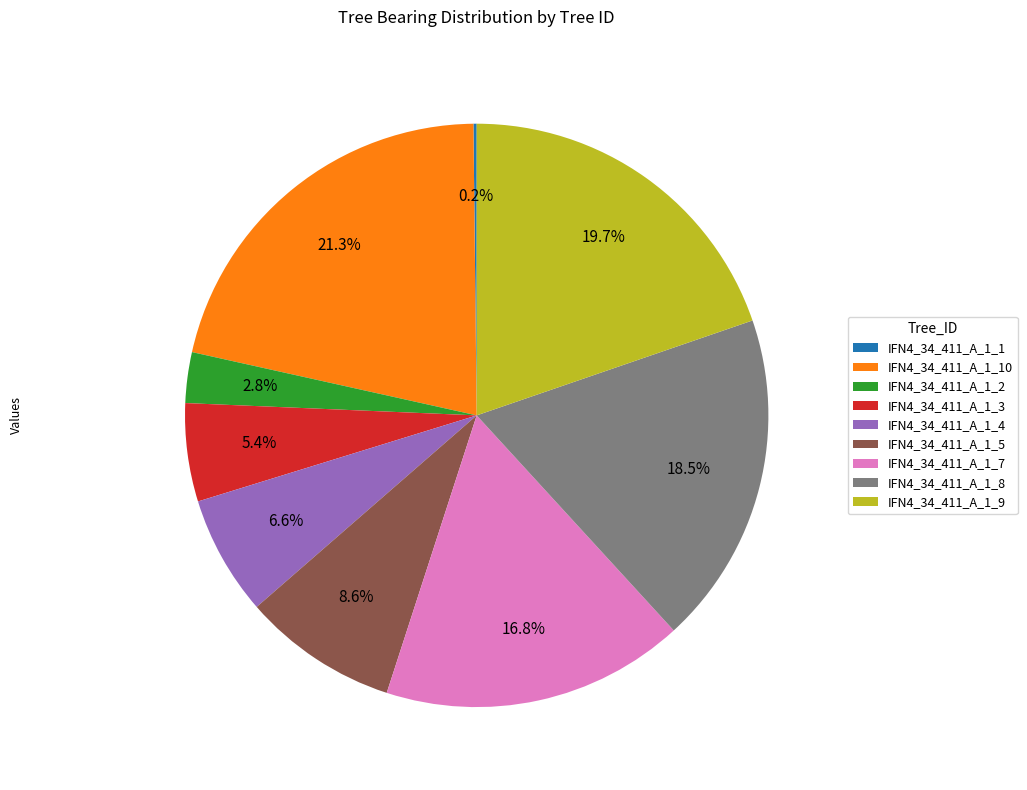

Which has a higher value, IFN4_34_411_A_1_8 or IFN4_34_411_A_1_7?

IFN4_34_411_A_1_8